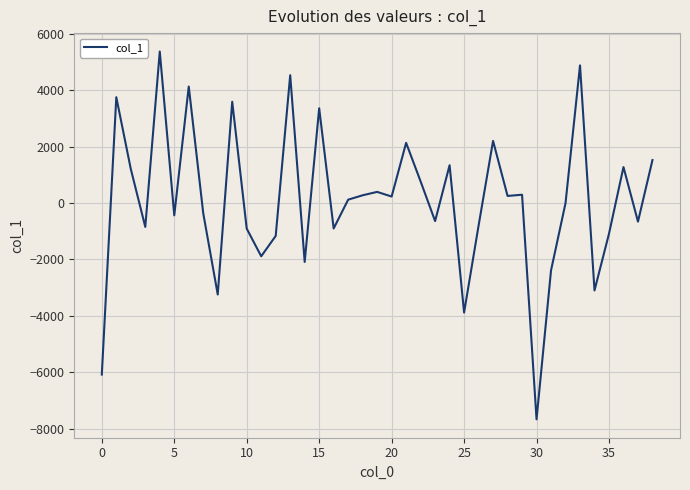

What is the smallest value displayed?

-7669.5